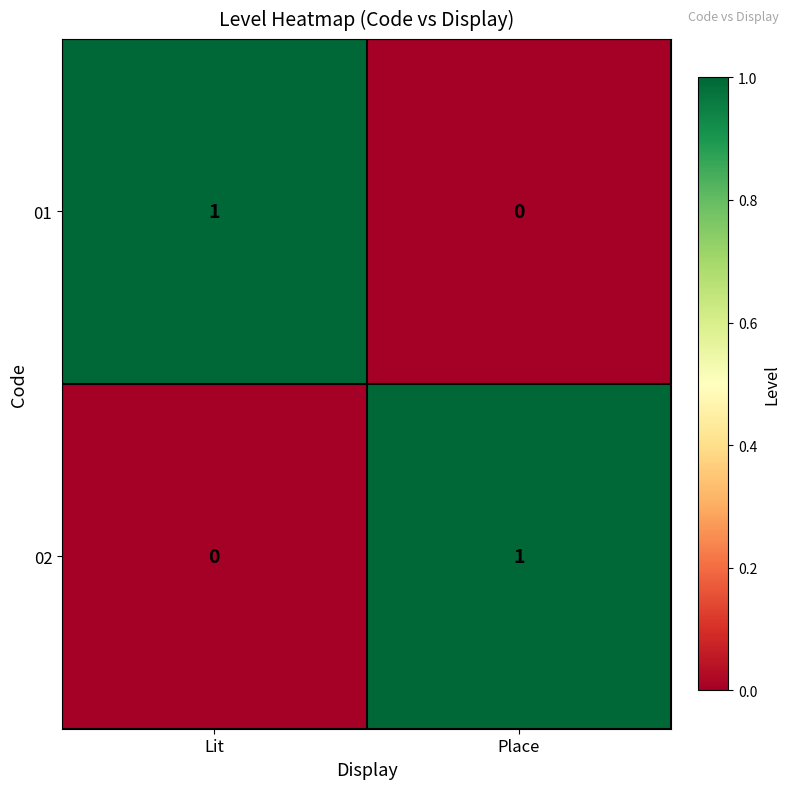

Reading right to left, what are all the values shown in this chart?

01: 0	1
02: 1	0